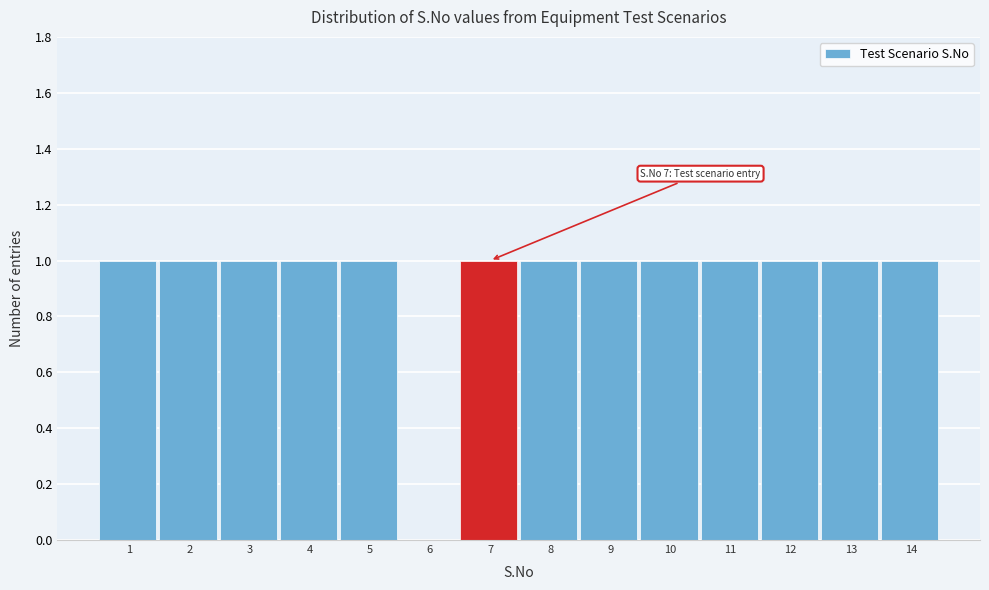

Reading left to right, what are all the values shown in this chart?

1=1	2=1	3=1	4=1	5=1	6=0	7=1	8=1	9=1	10=1	11=1	12=1	13=1	14=1